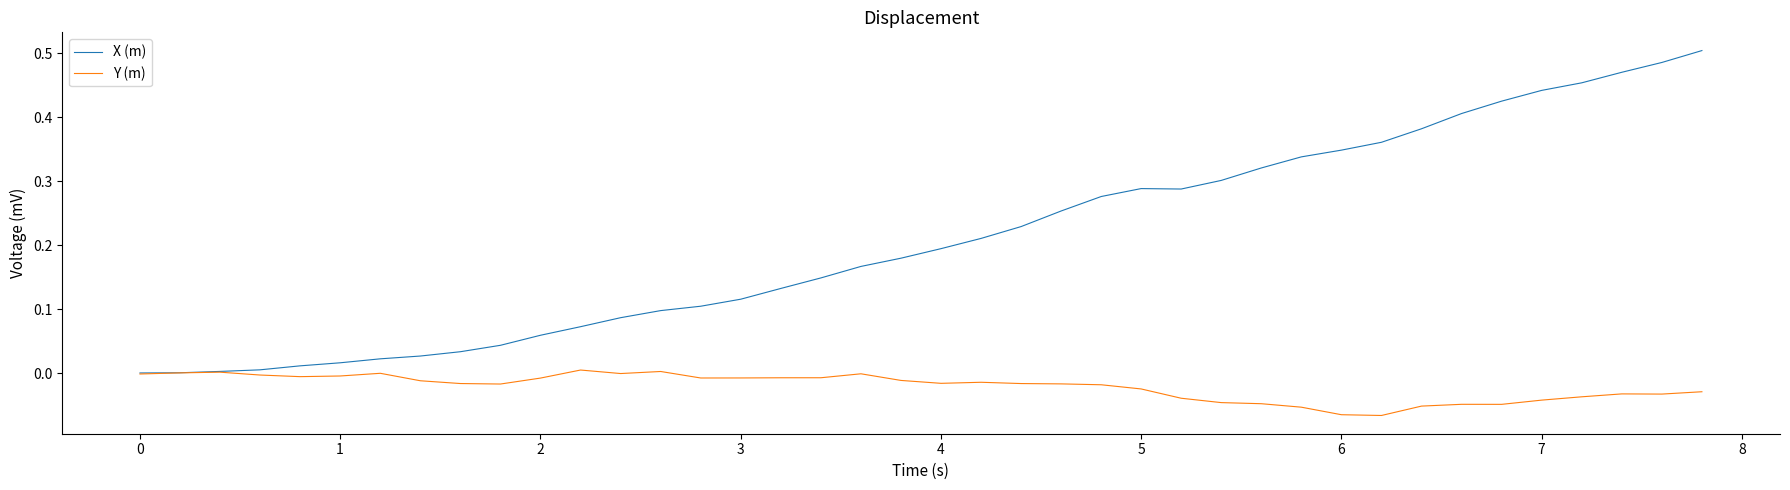

Which series has the widest spread of values?

X (m)